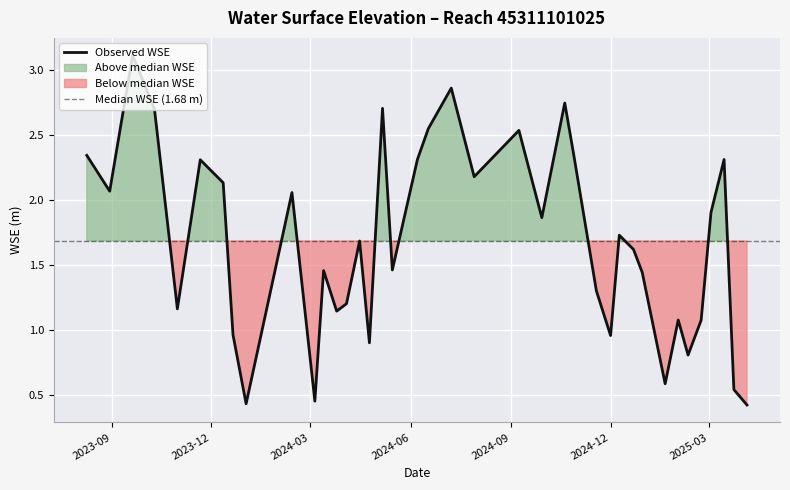

What is the difference between the values at 2025-02-22 and 2024-05-15?

0.4